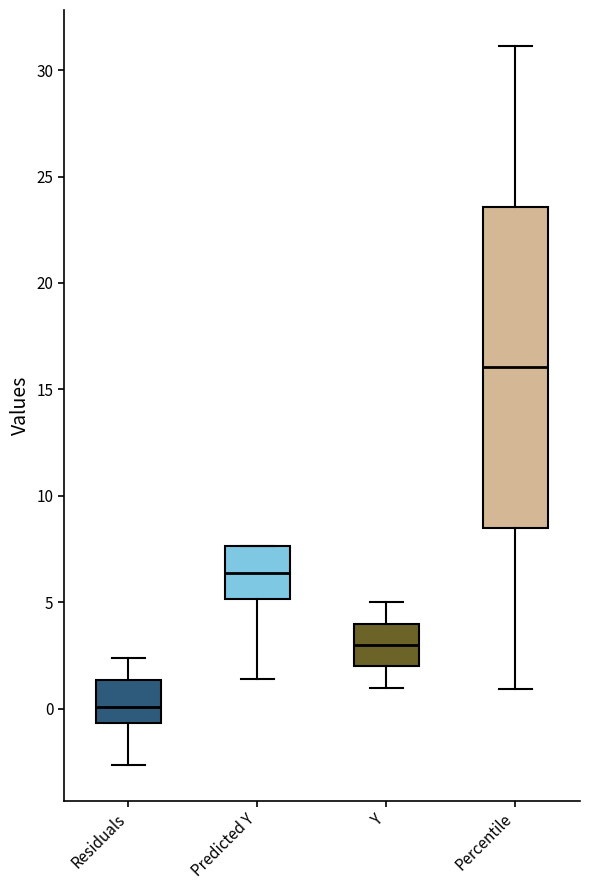

Where is the upper edge of the box for Y on the y-axis? The values are not printed on the chart, so give them approximately, as read against the axis.

4.0